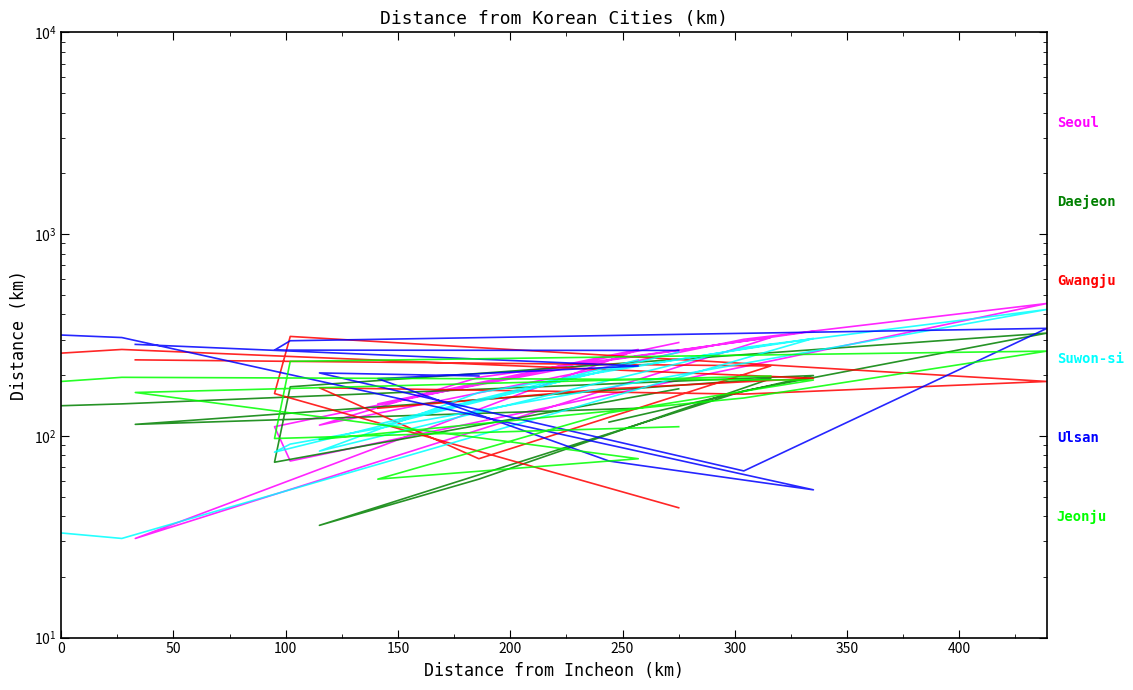

Between which two adjacent categories do Gwangju and Suwon-si first intersect?

50 and 100